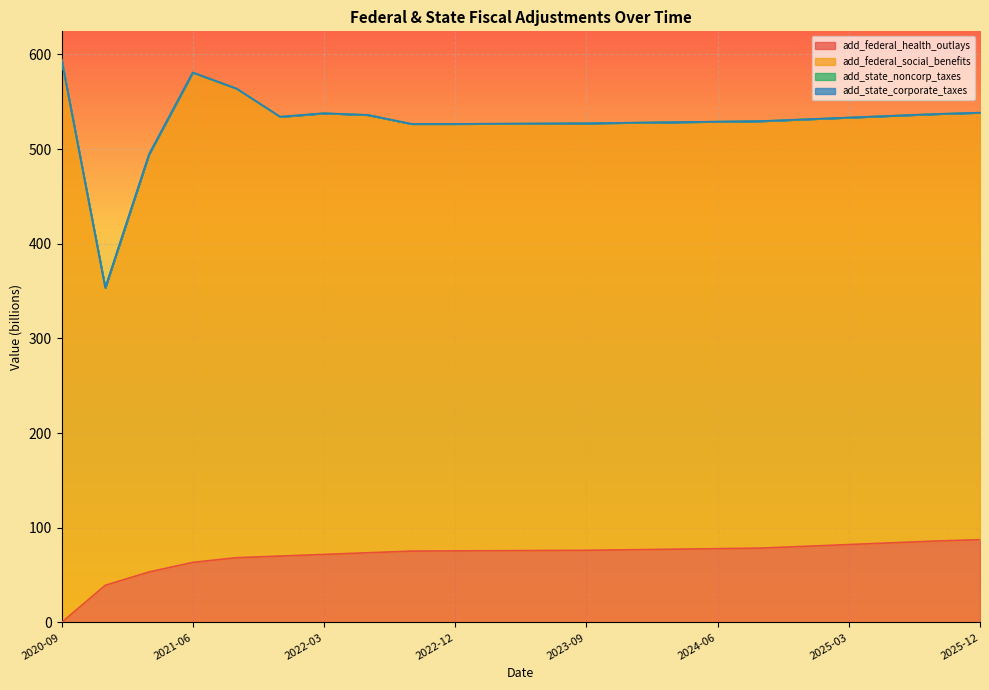

What is the label of the 12th point from the right?

2023-03-31